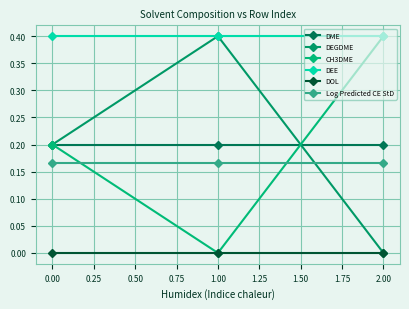

Count the number of categories in the chart.

3